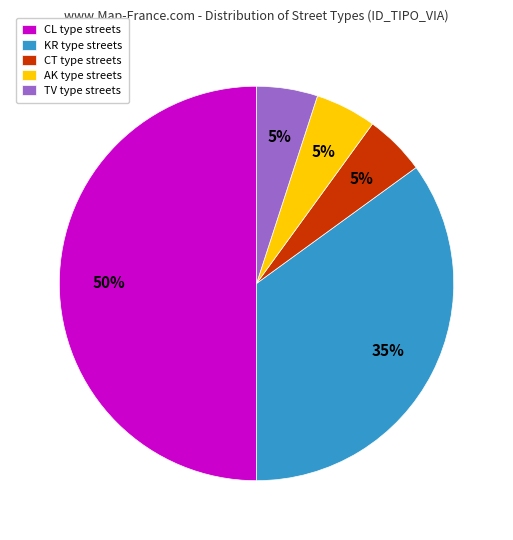

How many slices are in this pie chart?

5